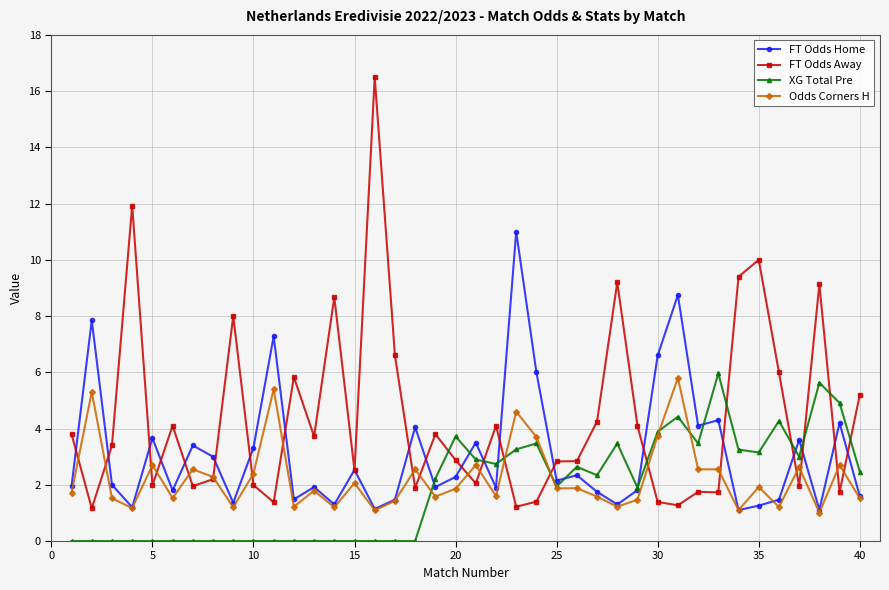

What is the highest value of the Odds Corners H series?

5.8